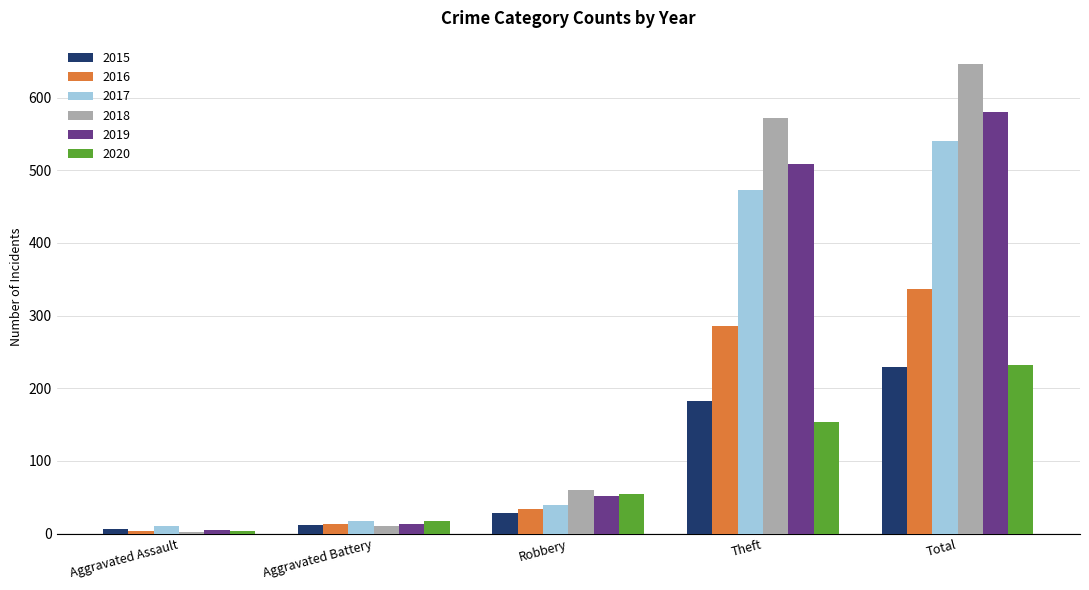

Count the number of categories in the chart.

5